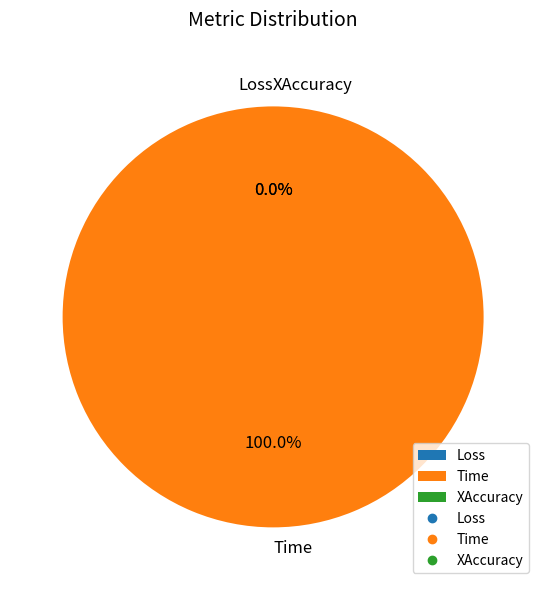

To the nearest percent, what is the difference between the largest and smallest slice percentages?

100%